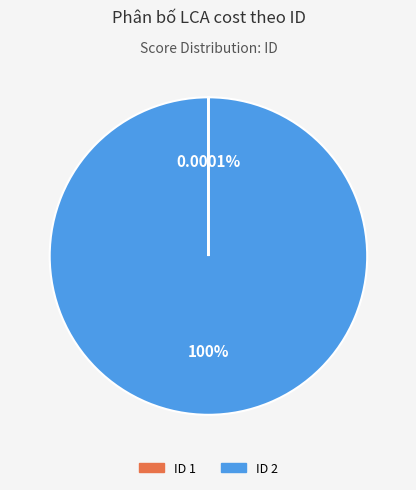

How many segments does this pie chart have?

2